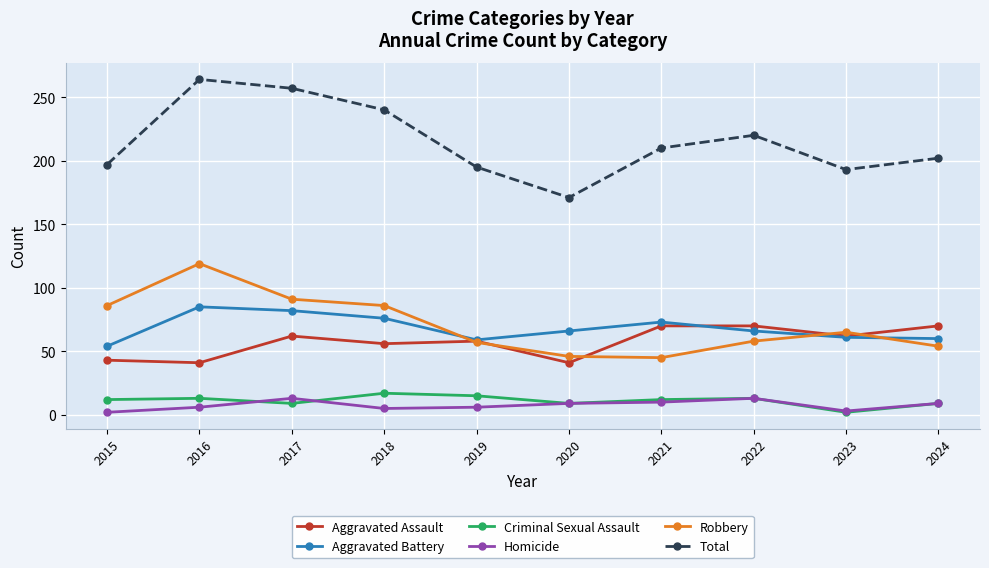

How many interior local valleys does the Total series have?

2